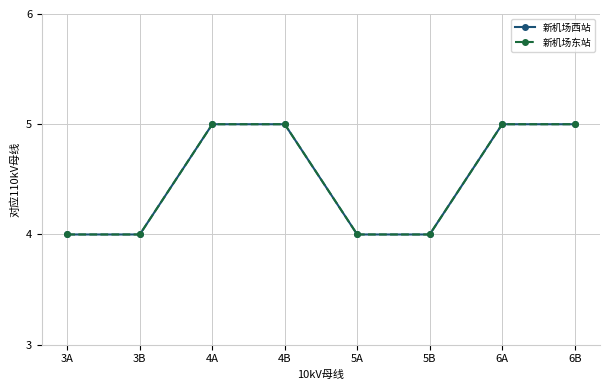

At how many categories does at least one series exceed 4?

4